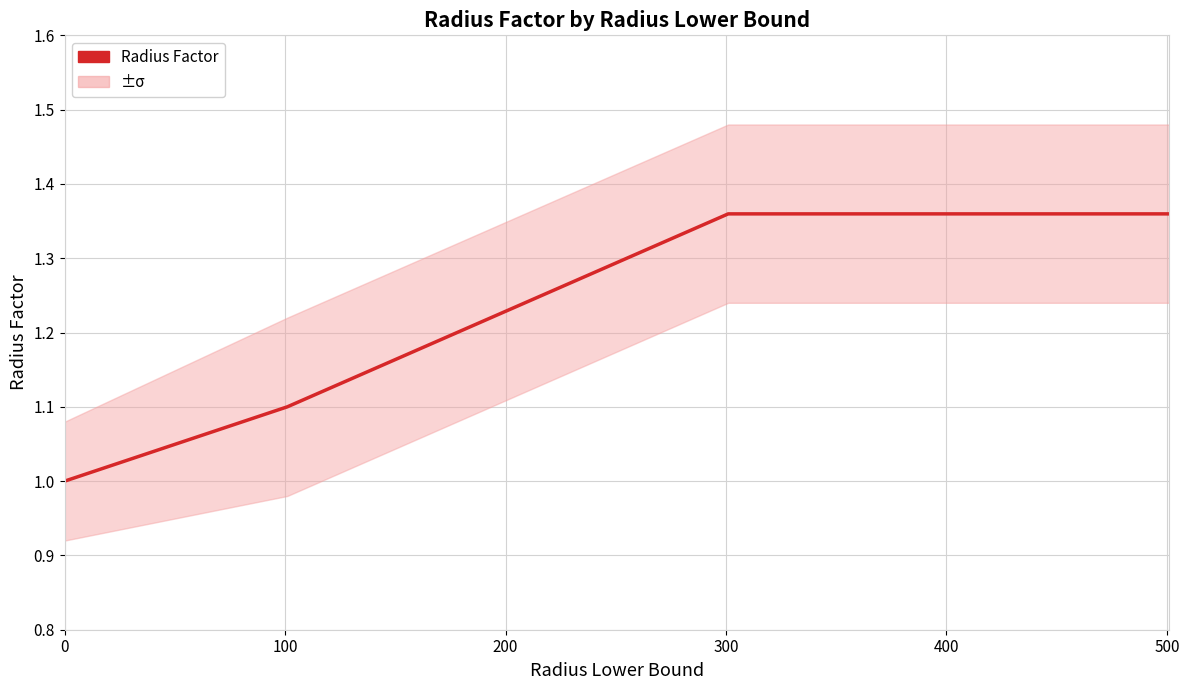

What is the difference between the second highest and second lowest values?

0.3